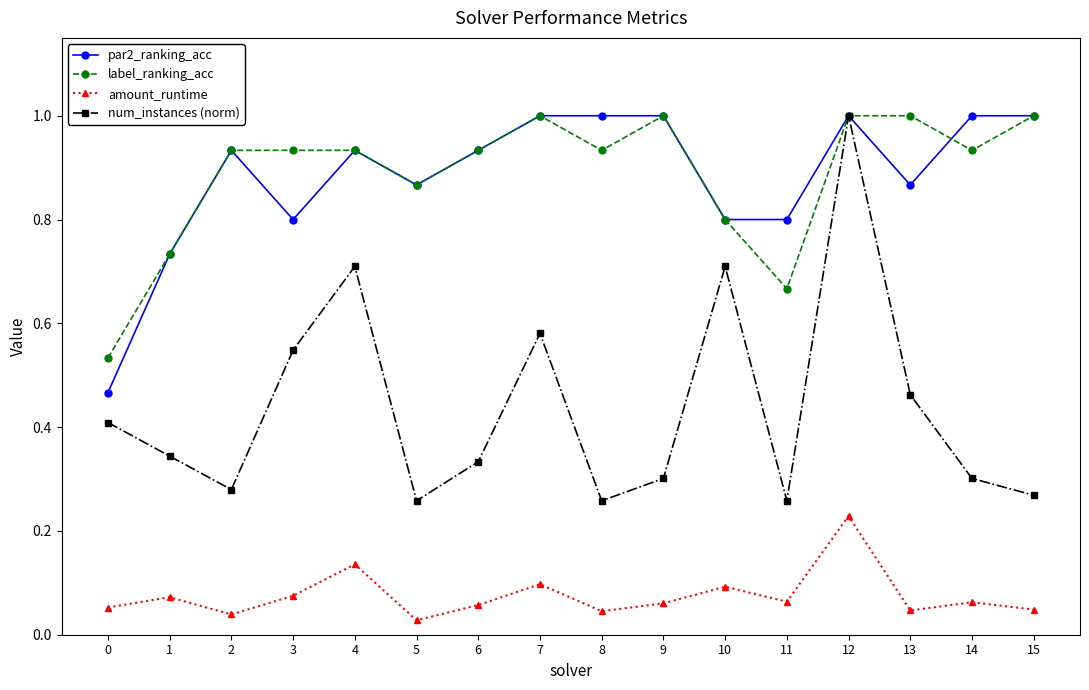

In num_instances (norm), how many points are lower than both neighbors (excluding endpoints)?

4